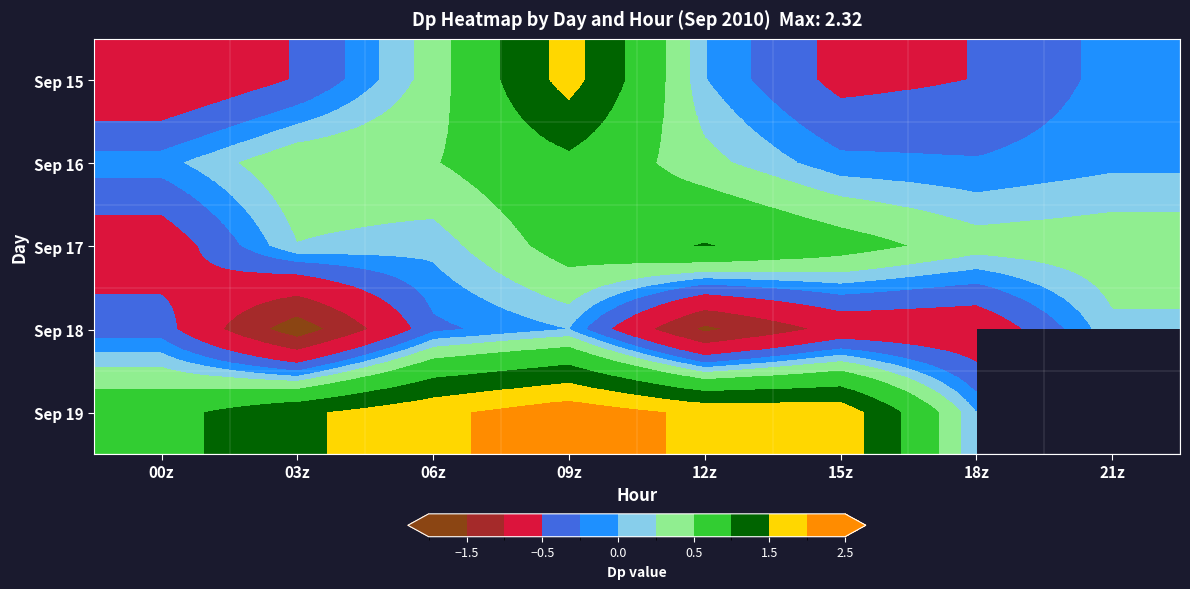

Is the value of Sep 16 at 18z greater than the value of Sep 18 at 15z?

Yes